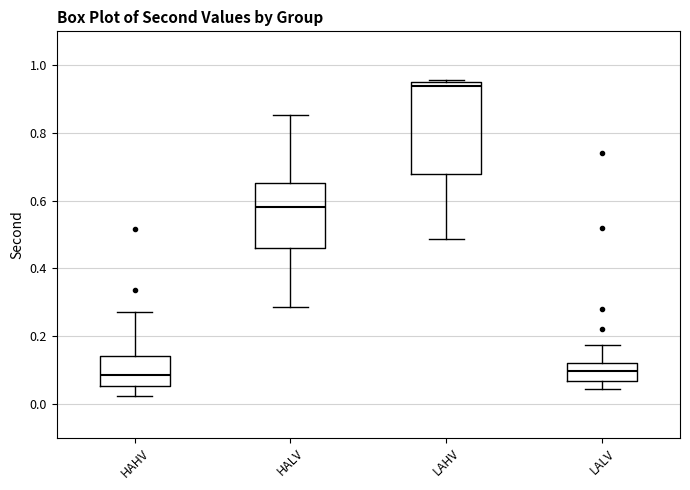

Comparing the boxes themselves (not the whiskers), which one is the tallest?

LAHV